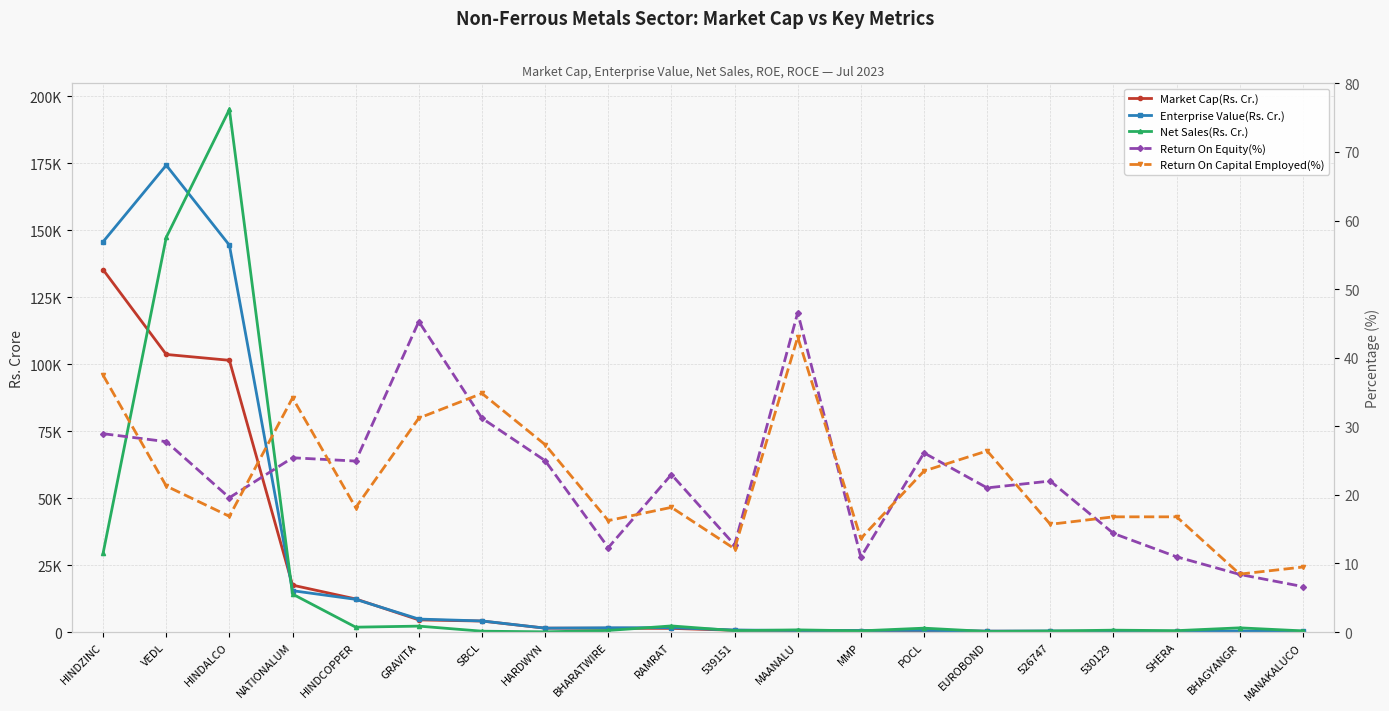

True or false: Market Cap(Rs. Cr.) has a value of 318.0 at BHAGYANGR.

False